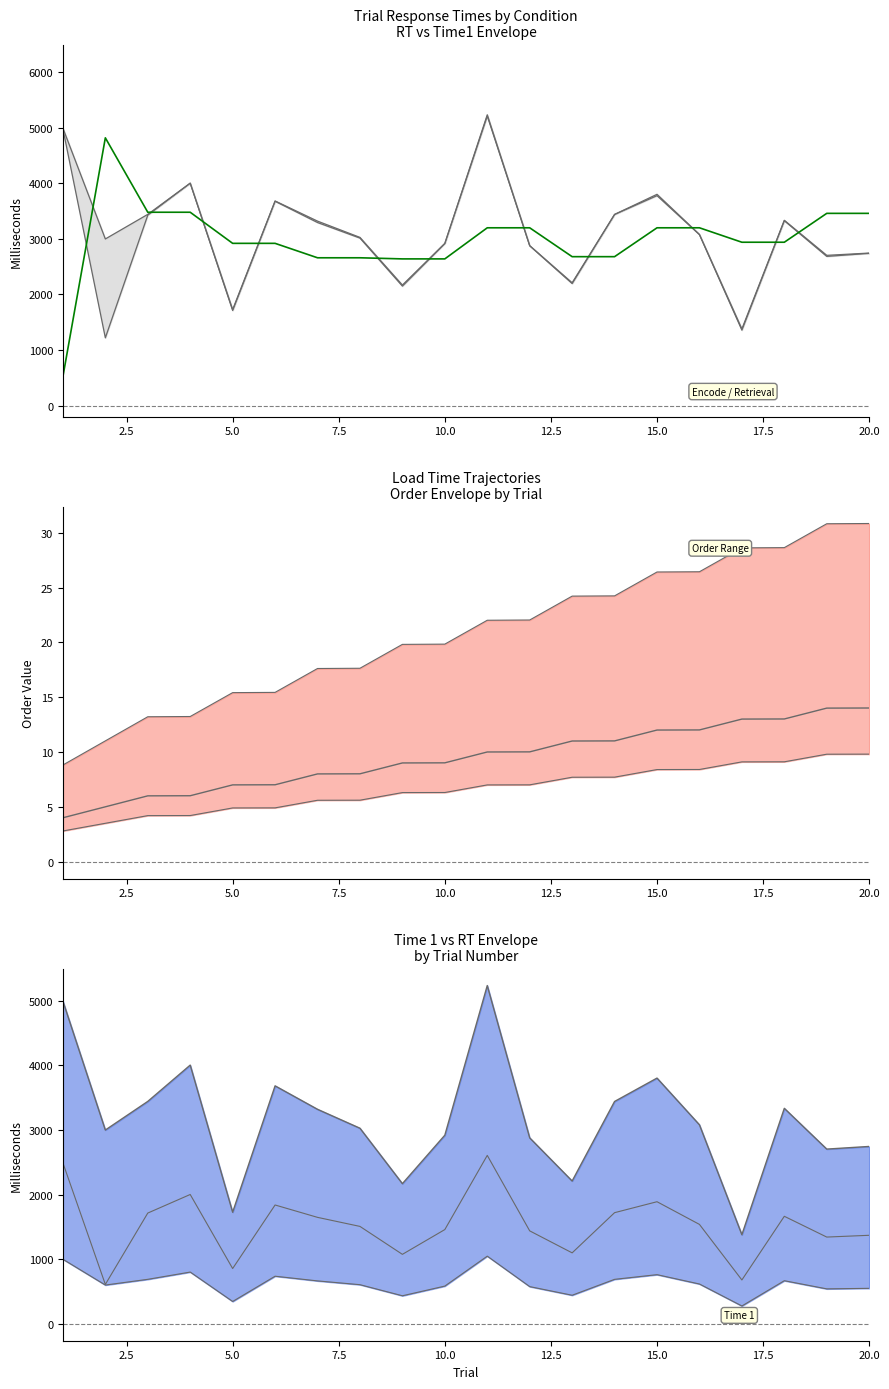

True or false: the data has more than 1 interior local peaks.

False